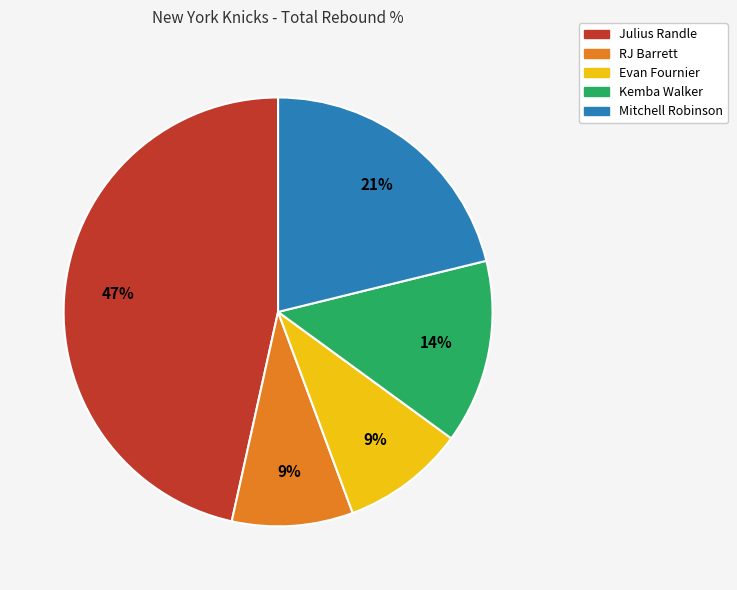

What is the largest slice in the pie chart?

Julius Randle